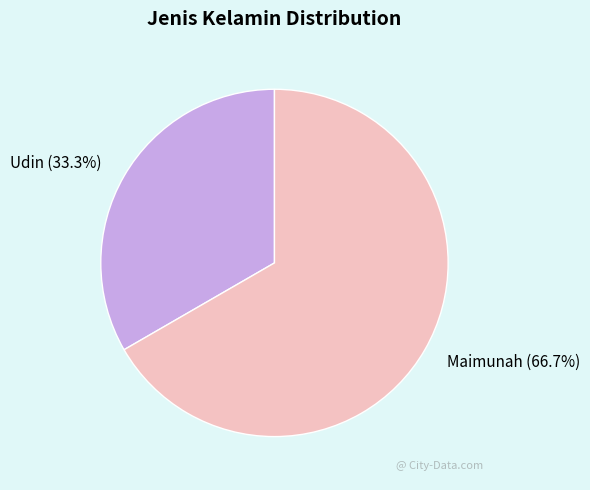

Which category has the biggest portion of the pie?

Maimunah